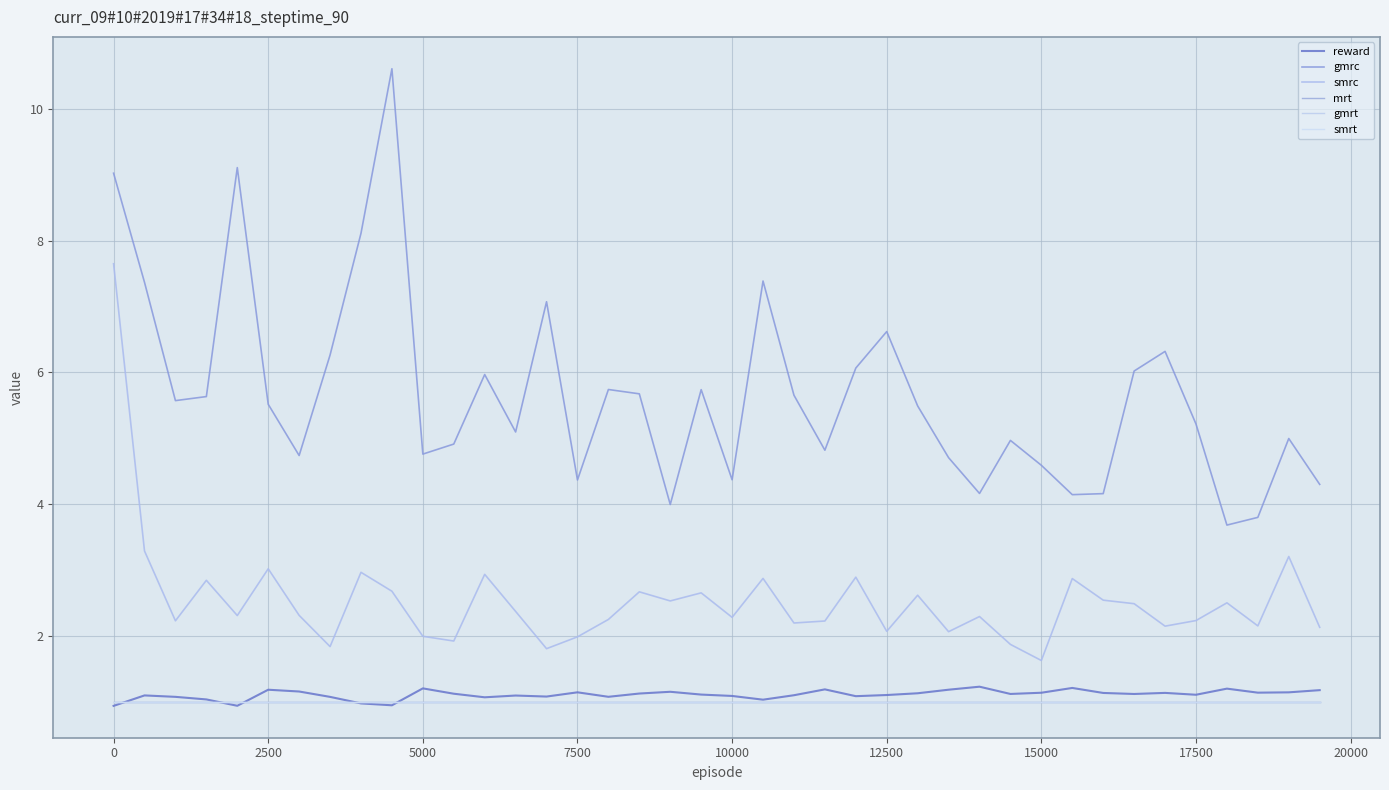

List the series in order of their peak value, lowest first.

mrt, gmrt, smrt, reward, smrc, gmrc